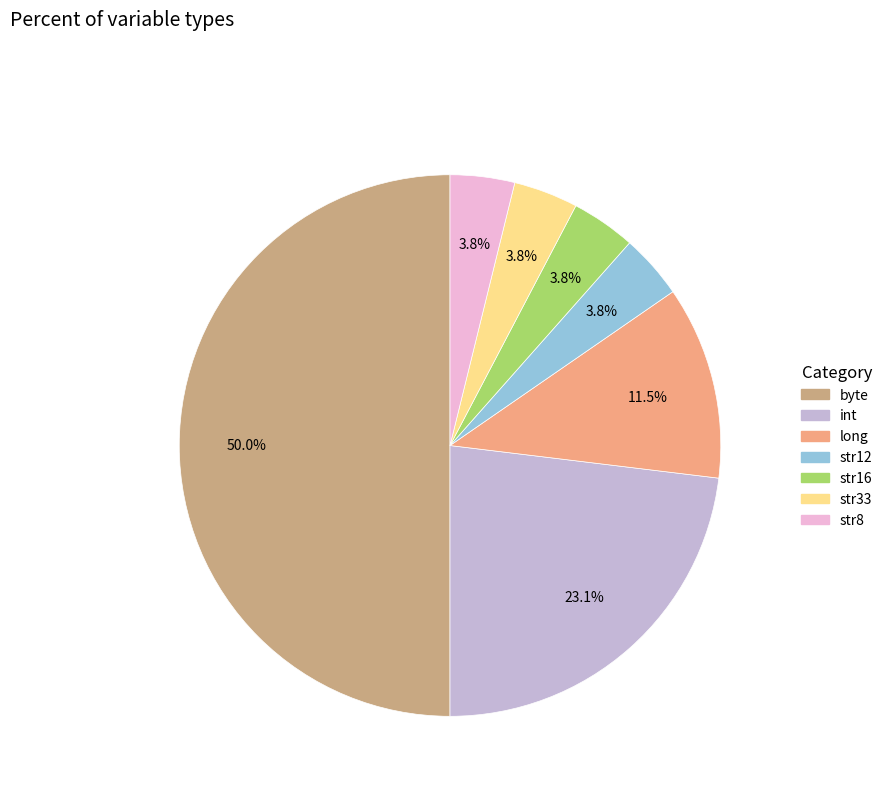

Does str16 account for over 50% of the chart?

No